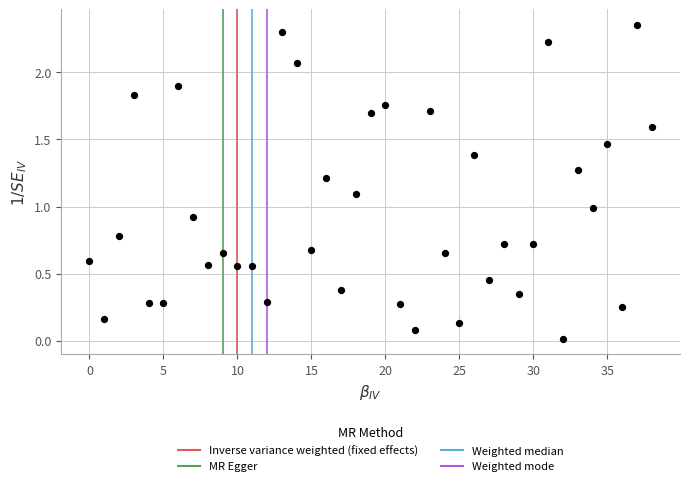

What is the range of Y values (max minus min)?

2.3